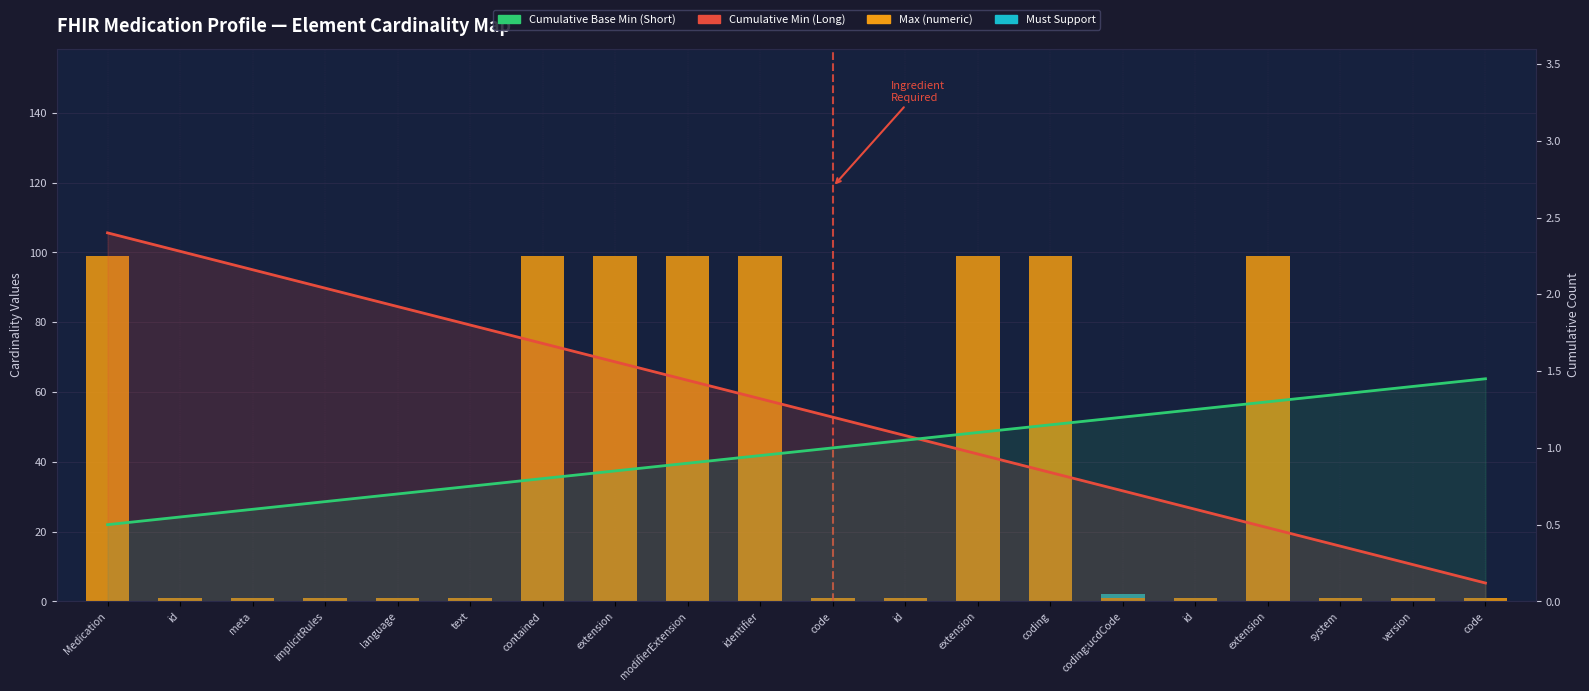

At which label does Cumulative Min (Long) reach its peak?

Medication